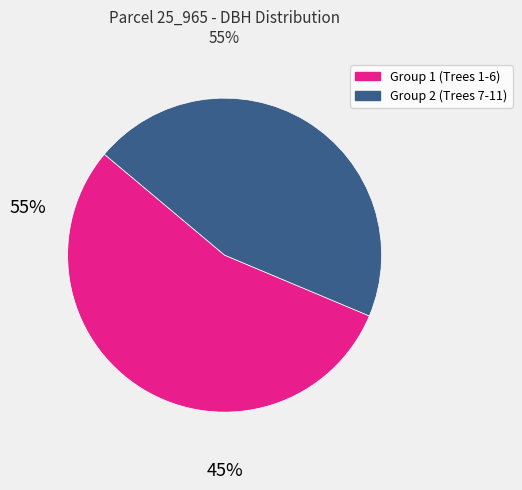

Is there a majority slice in this chart?

Yes